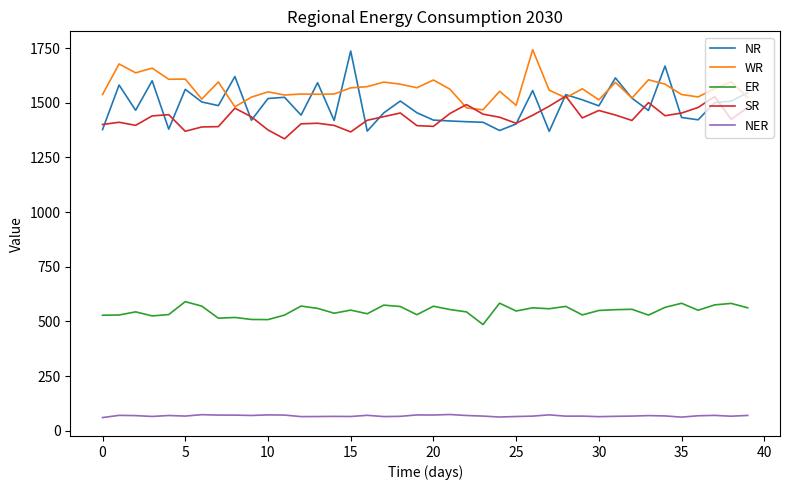

Which series has the largest range (max minus min)?

NR